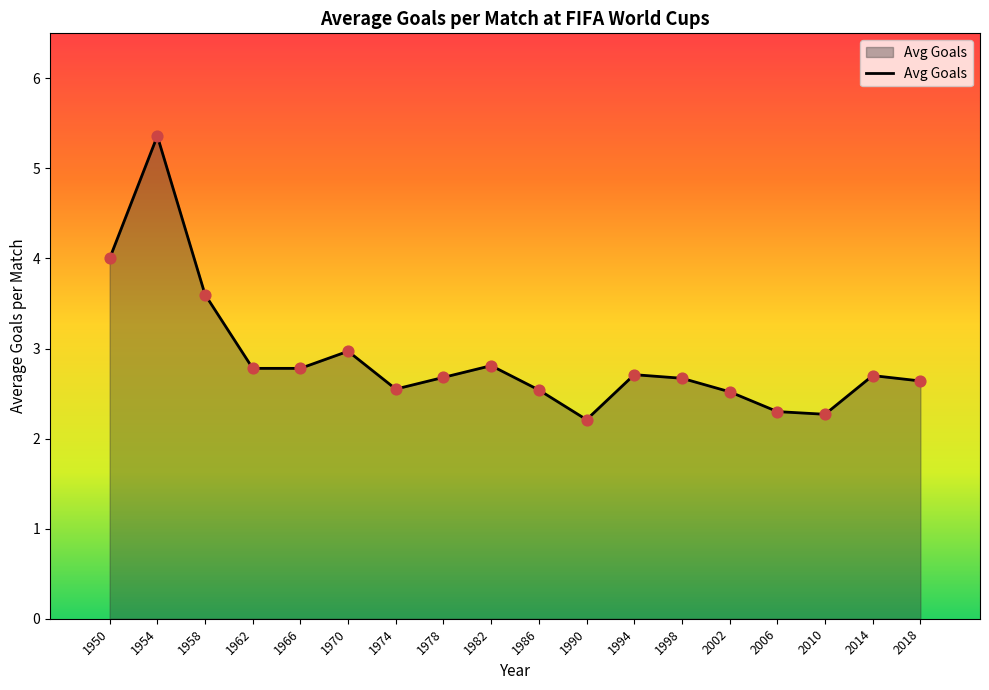

What is the change in value from 1970 to 1978?

-0.3